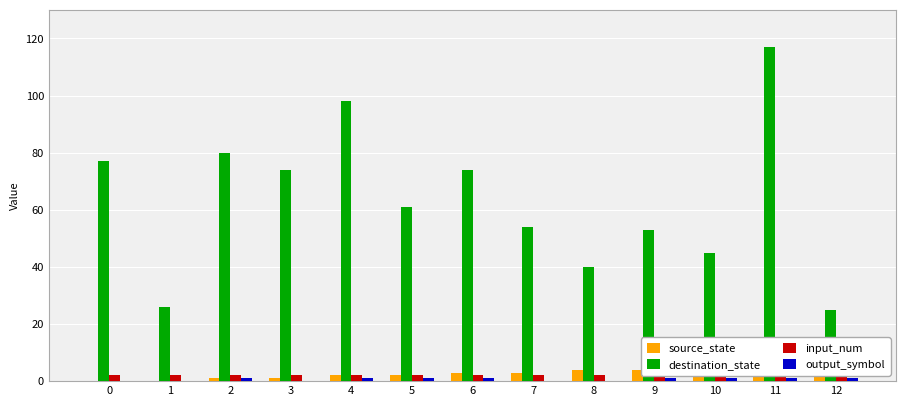

What is the value of the destination_state bar at the 11th from the left?

45